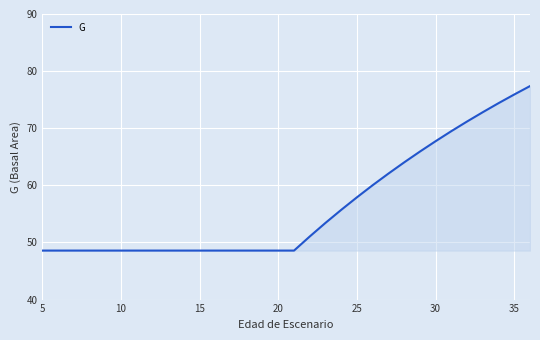

How many categories are shown in the chart?

32